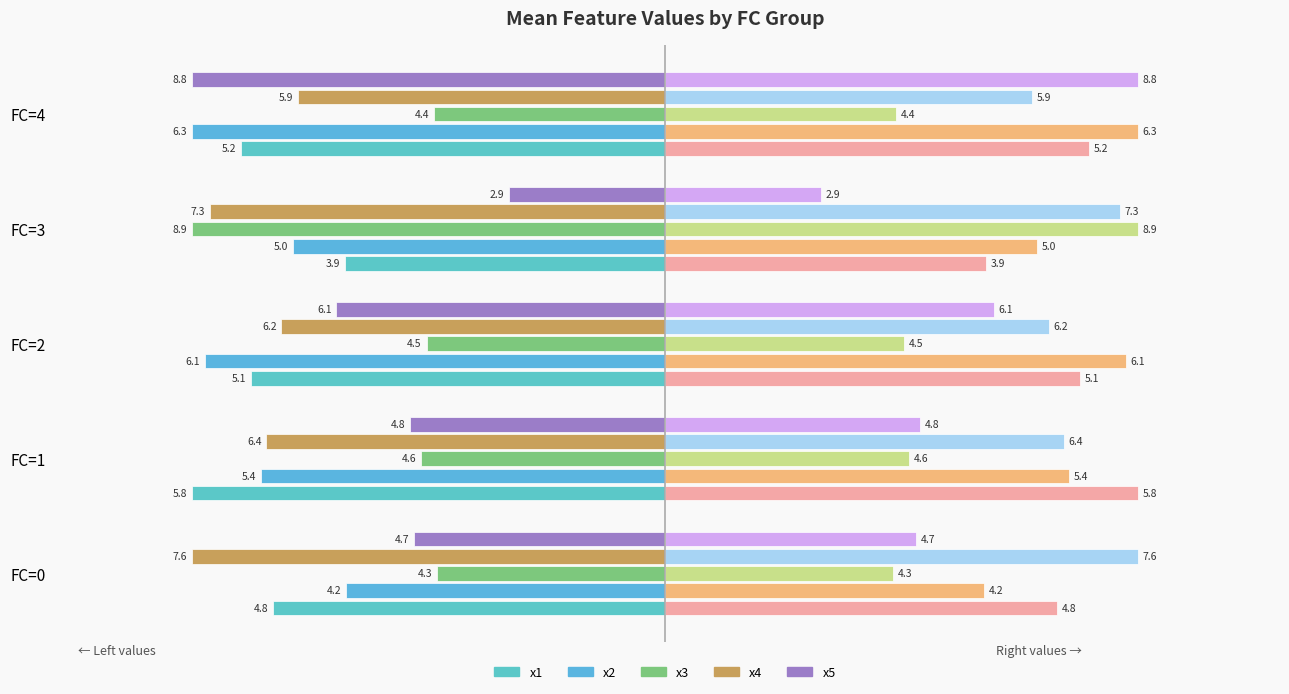

Is it true that the value at FC=4 is 0.2?

False